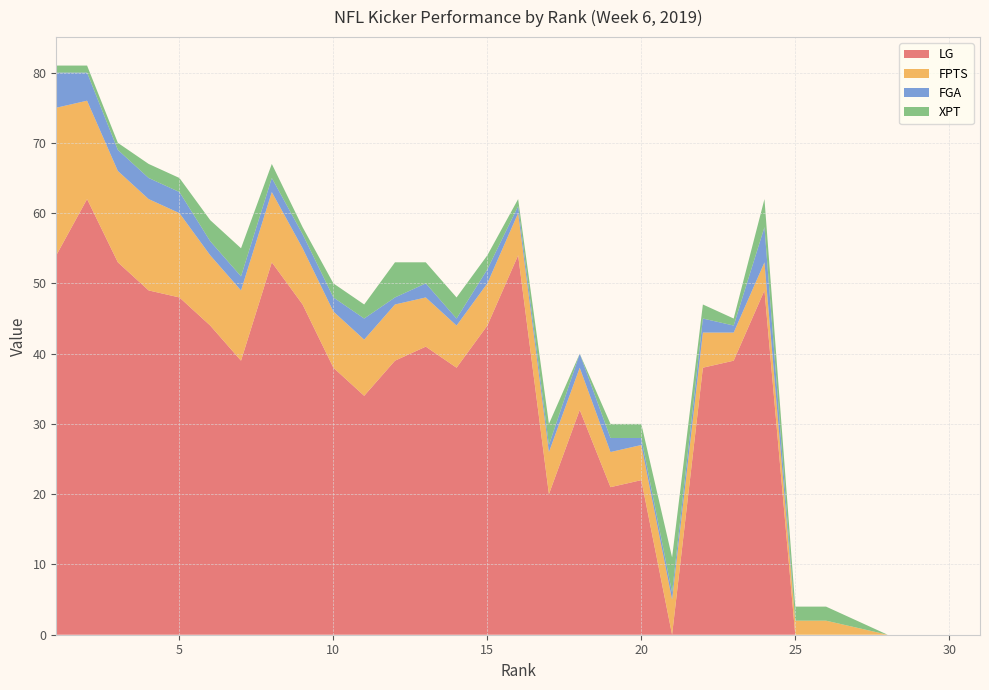

Reading left to right, list all the values displayed in this chart.

LG: 54	62	53	49	48	44	39	53	47	38	34	39	41	38	44	54	20	32	21	22	0	38	39	49	0	0	0	0	0	0	0
FPTS: 21	14	13	13	12	10	10	10	8	8	8	8	7	6	6	6	6	6	5	5	5	5	4	4	2	2	1	0	0	0	0
FGA: 5	4	3	3	3	2	2	2	2	2	3	1	2	1	2	1	1	2	2	1	1	2	1	5	0	0	0	0	0	0	0
XPT: 1	1	1	2	2	3	4	2	1	2	2	5	3	3	2	1	3	0	2	2	5	2	1	4	2	2	1	0	0	0	0